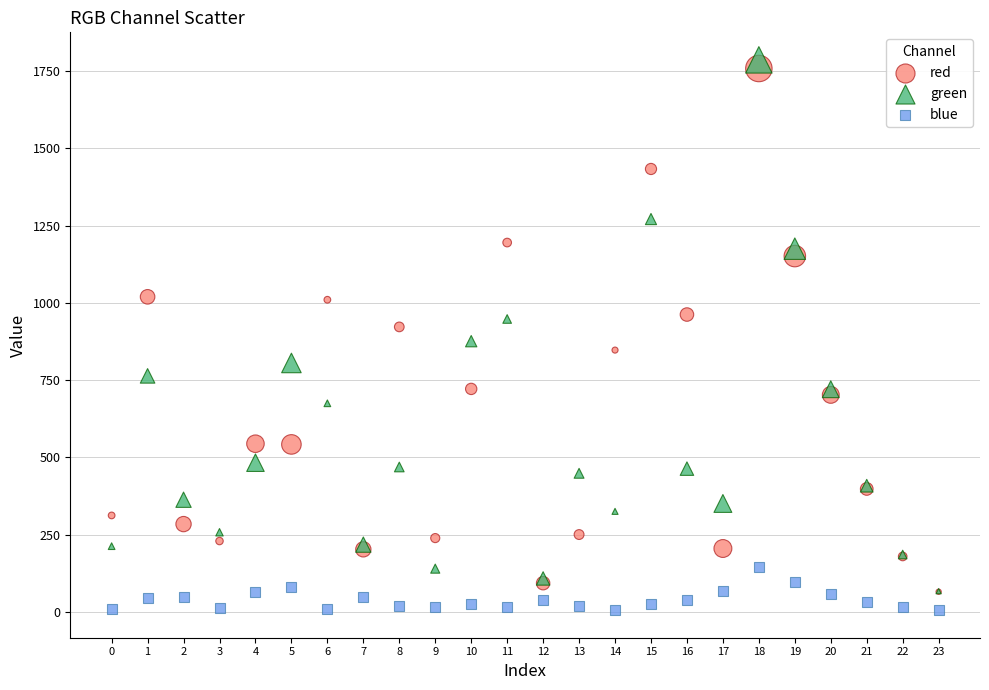

Which series has the widest spread of Y values?

green